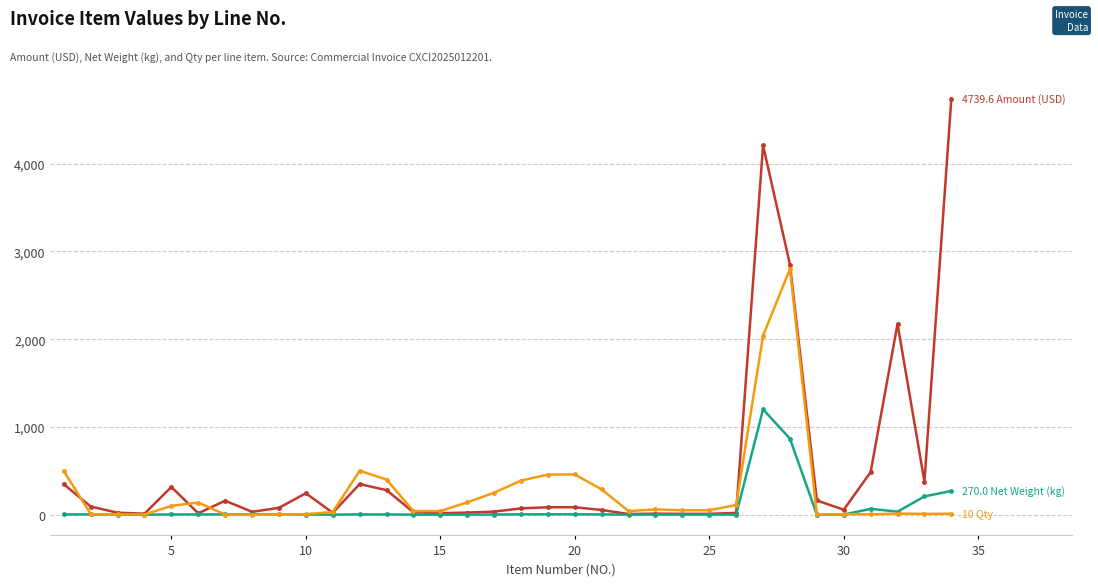

What is the greatest value displayed?

4739.6